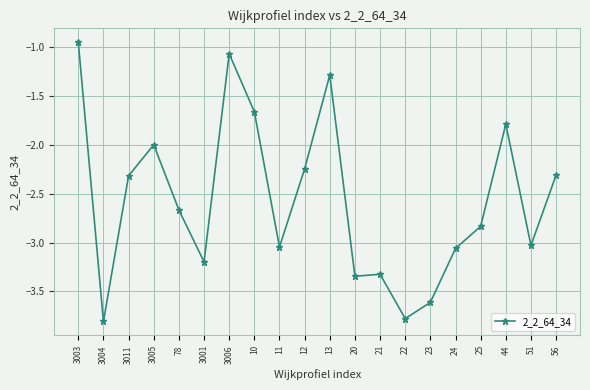

What is the change in value from 10 to 11?

-1.4